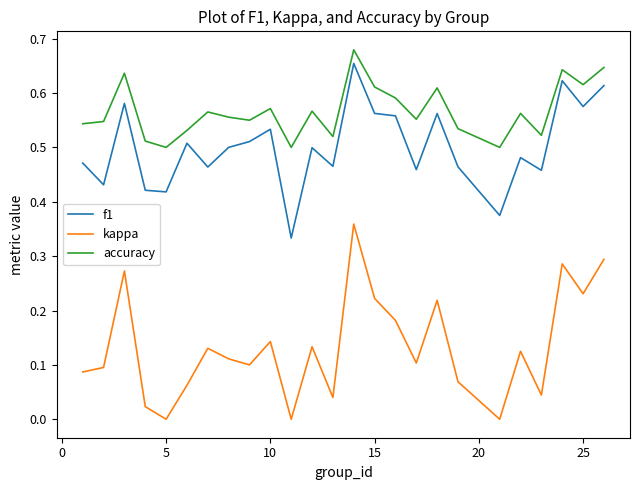

True or false: kappa and accuracy cross at least once.

False